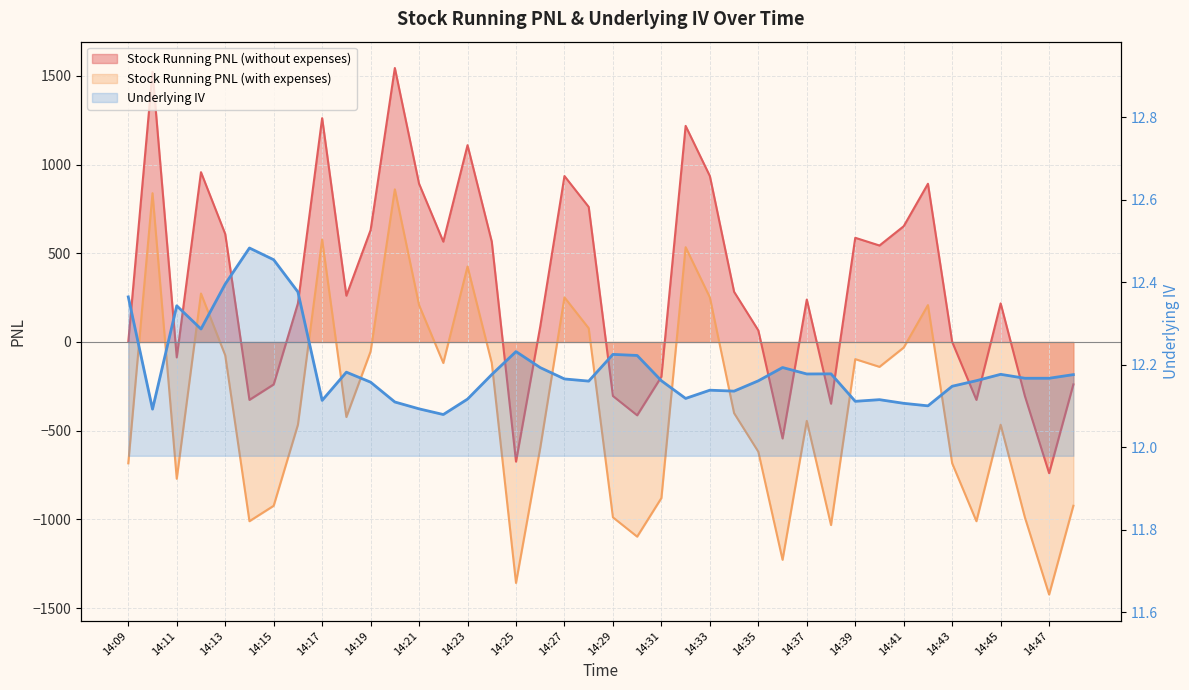

True or false: the data shows 12.2 at 14:45.

True